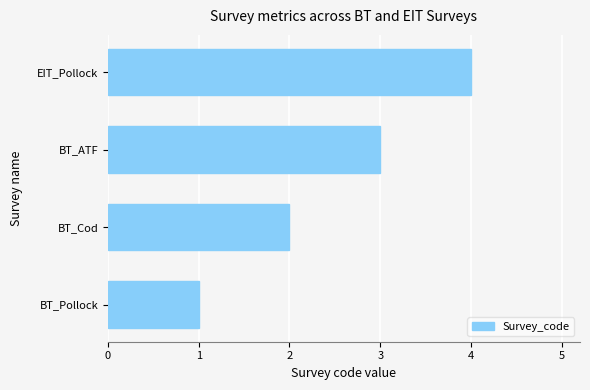

What value does the data have at EIT_Pollock?

4